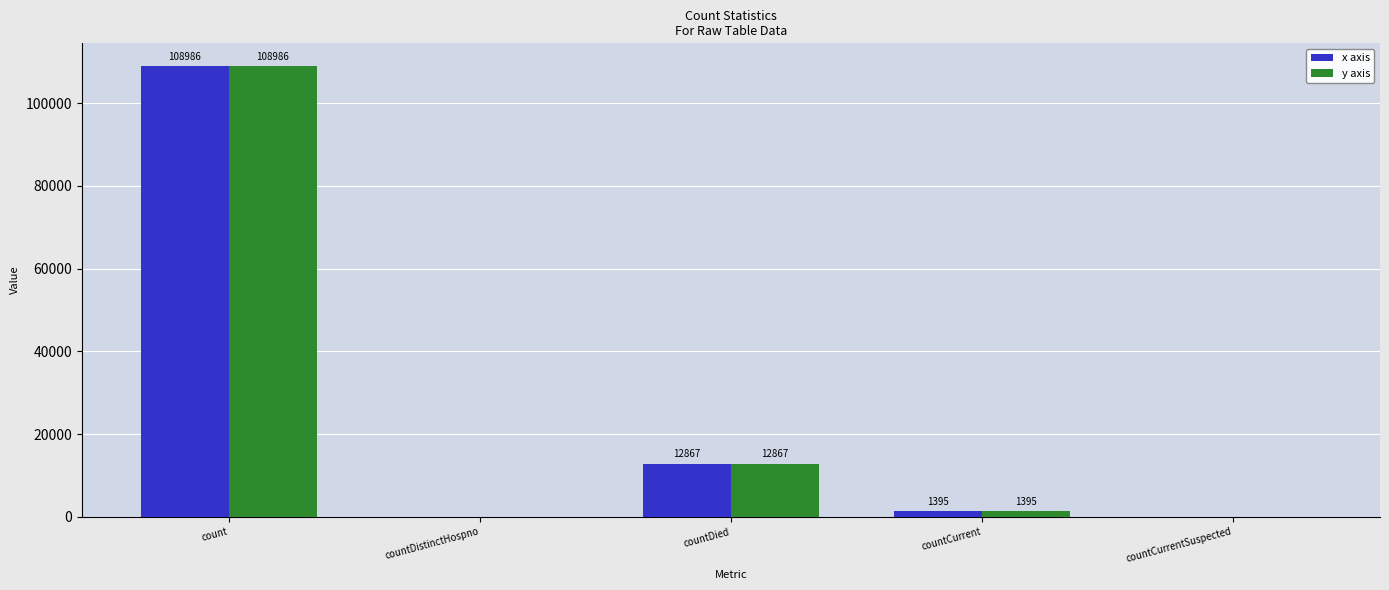

Reading right to left, list all the values displayed in this chart.

x axis: countCurrentSuspected=0	countCurrent=1395	countDied=12867	countDistinctHospno=0	count=108986
y axis: countCurrentSuspected=0	countCurrent=1395	countDied=12867	countDistinctHospno=0	count=108986